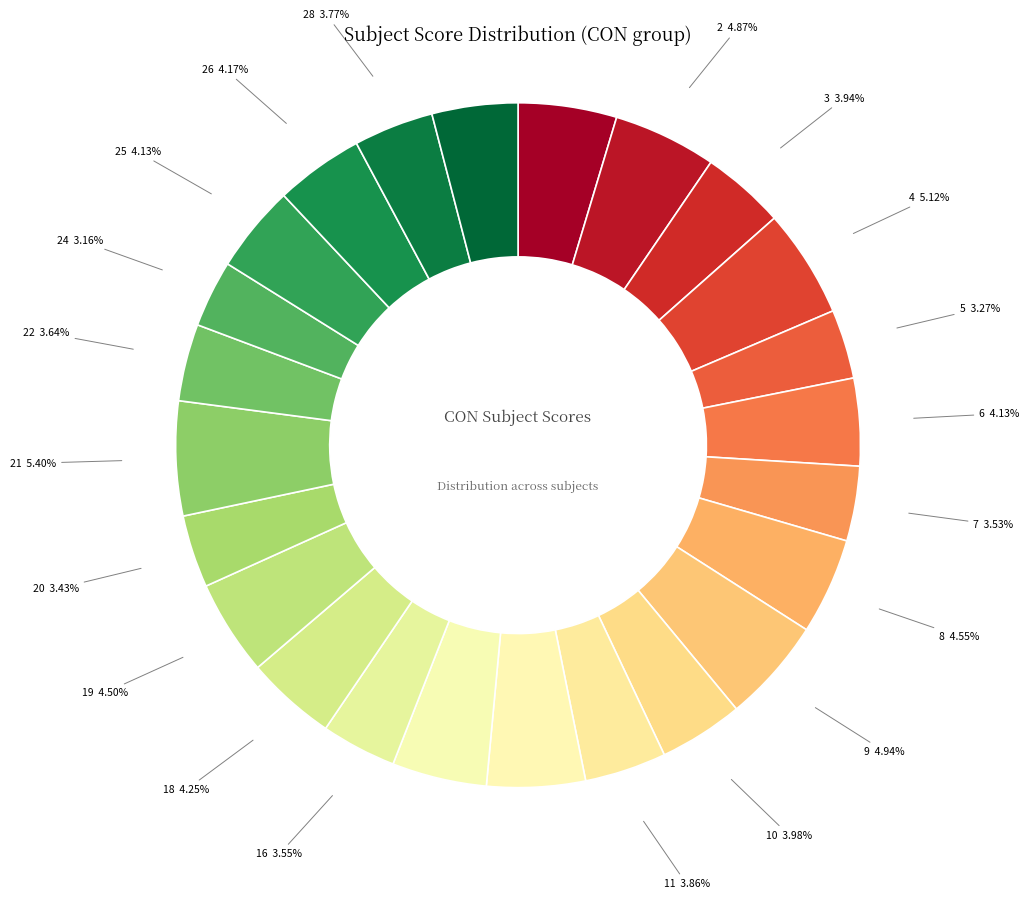

Is there a majority slice in this chart?

No